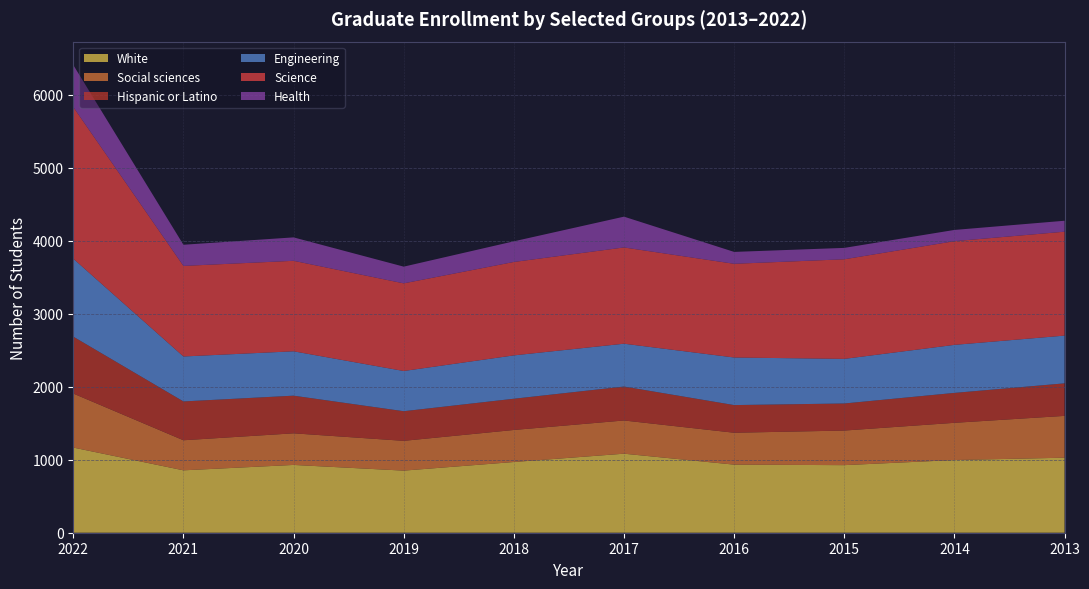

Reading left to right, extract all data points from this chart.

White: 1167	855	929	851	969	1083	933	926	996	1028
Social sciences: 740	412	433	408	439	455	437	474	510	573
Hispanic or Latino: 780	532	516	406	428	465	379	371	410	446
Engineering: 1068	616	608	551	594	587	652	611	658	654
Science: 2078	1241	1240	1201	1280	1319	1284	1365	1421	1424
Health: 576	290	321	229	283	422	163	156	154	150